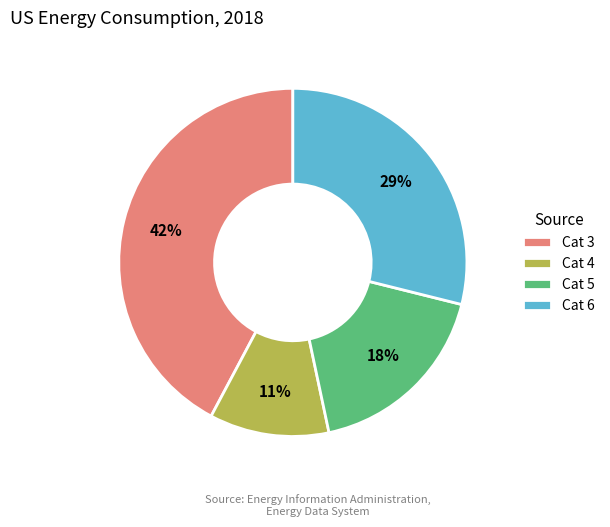

How many segments does this pie chart have?

4